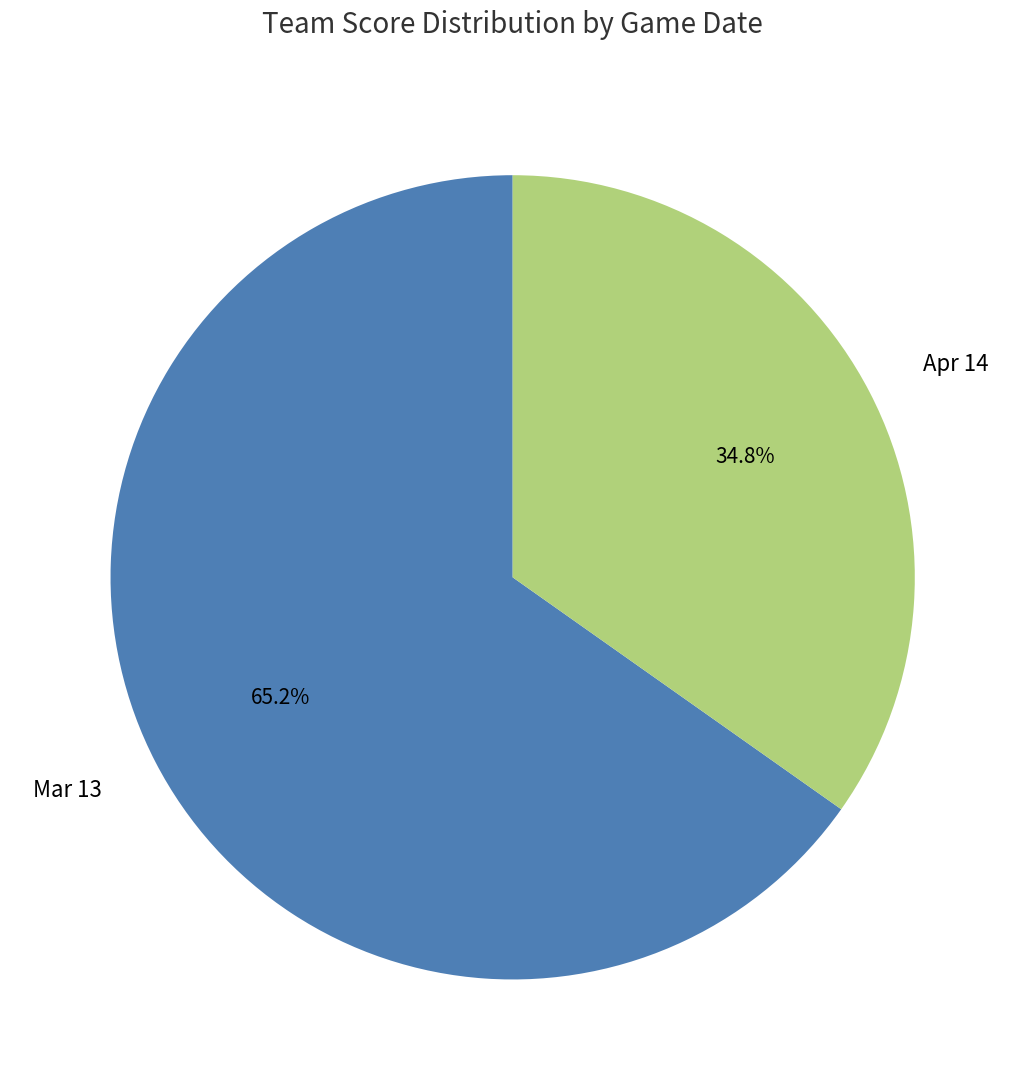

Approximately how many times larger is the value at Mar 13 compared to Apr 14?

1.9